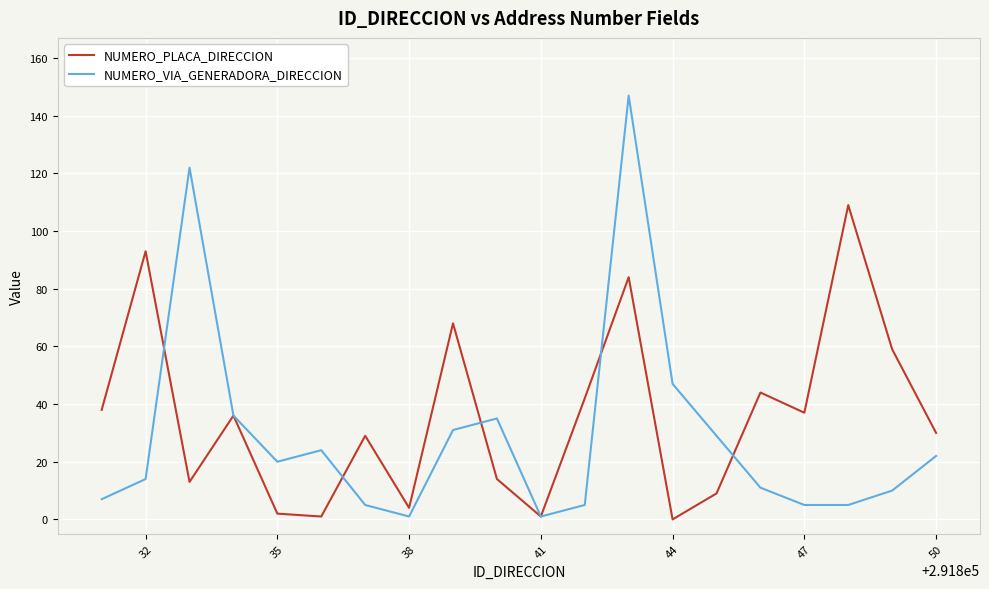

What are all the series names shown in the legend?

NUMERO_PLACA_DIRECCION, NUMERO_VIA_GENERADORA_DIRECCION